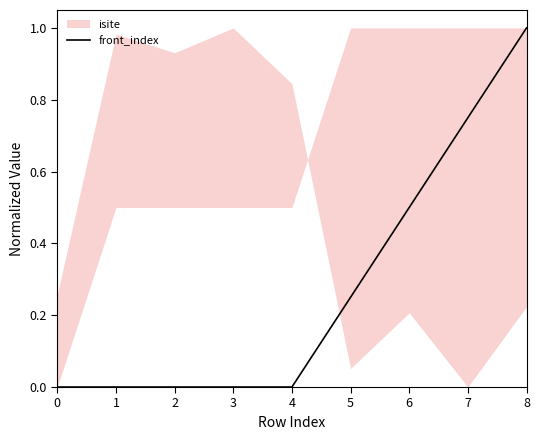

Count the number of values greater than 0.

4